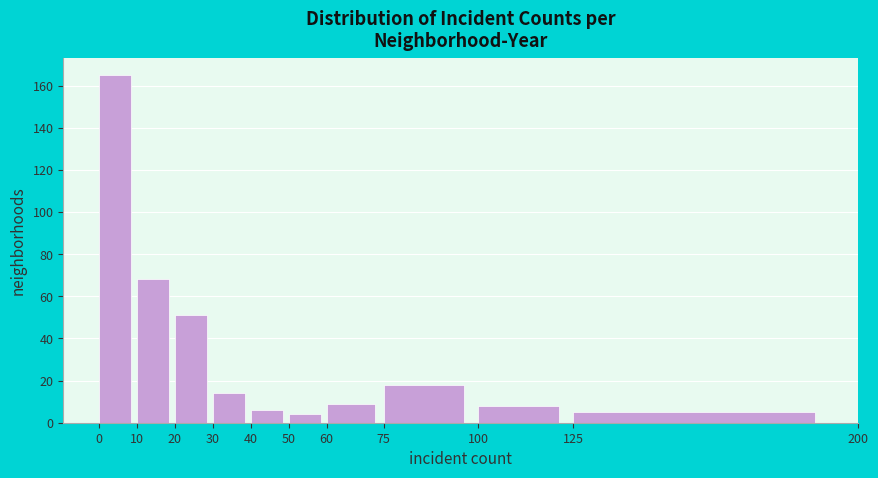

Reading left to right, transcribe this chart: for each bar, give the range it covers on the x-axis and its height. The values are not printed on the chart, so give them approximately, as read against the axis.

0 to 10: 166
10 to 20: 68
20 to 30: 52
30 to 40: 14
40 to 50: 6
50 to 60: 4
60 to 75: 10
75 to 100: 18
100 to 125: 8
125 to 200: 6